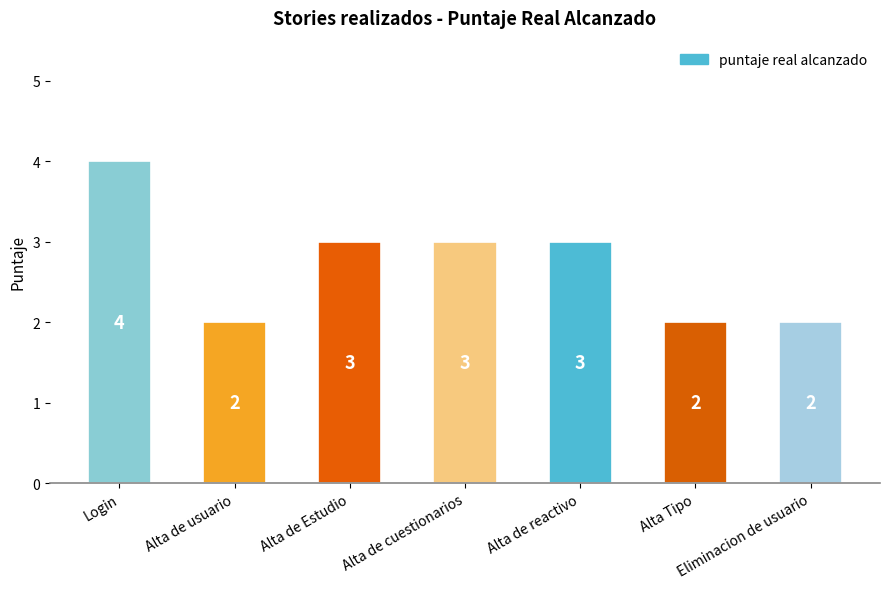

What is the average value?

3